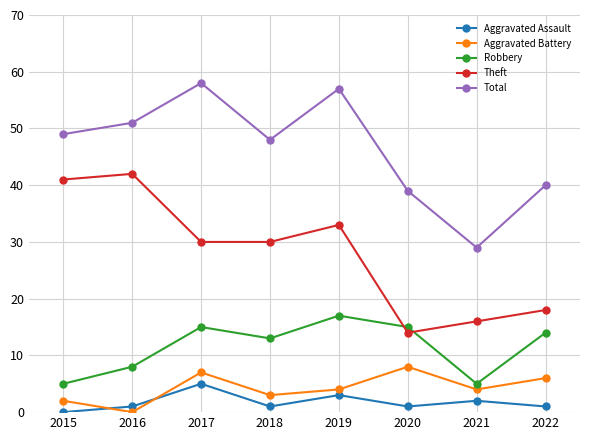

Where is the first local maximum for Robbery?

2017